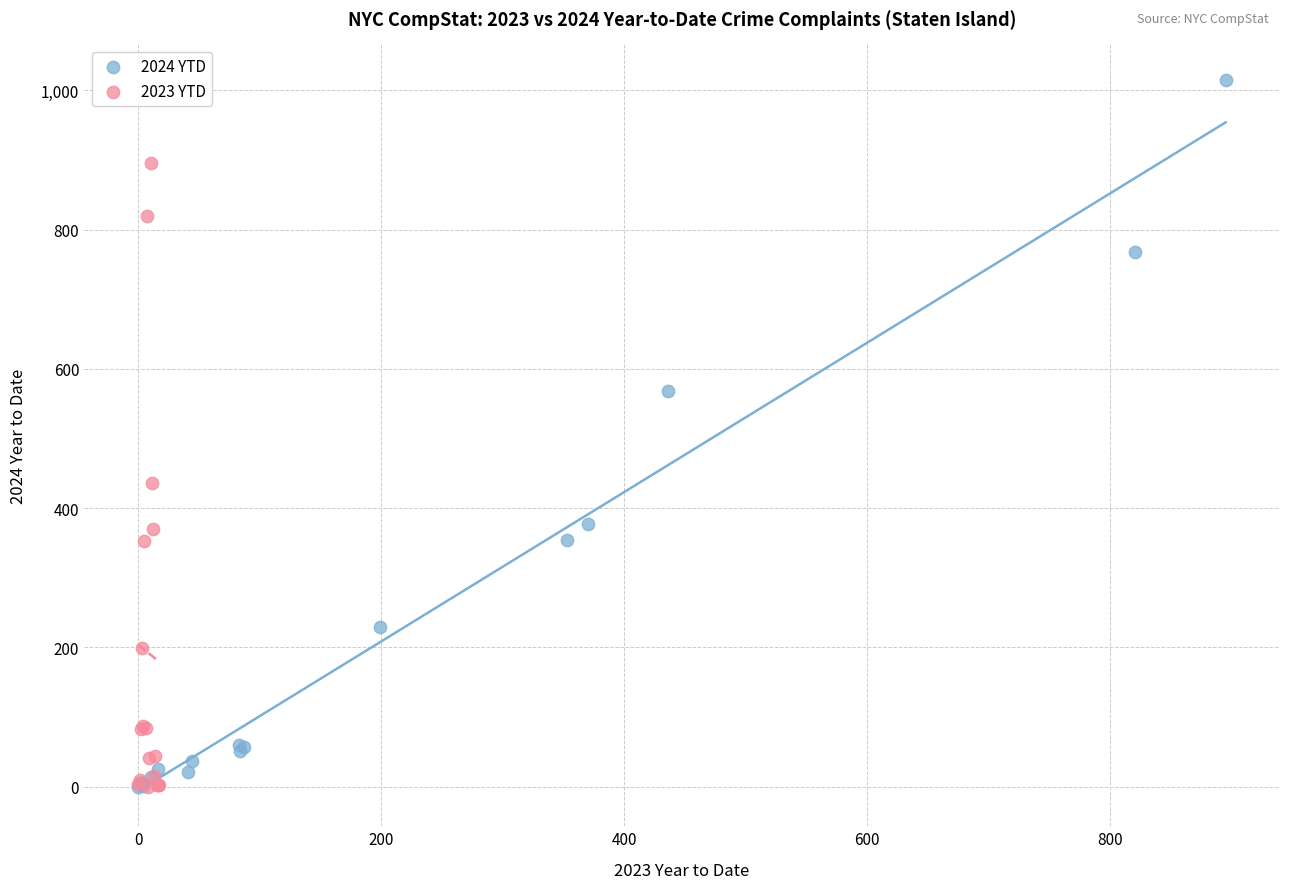

Which series contains the highest Y value?

2024 YTD